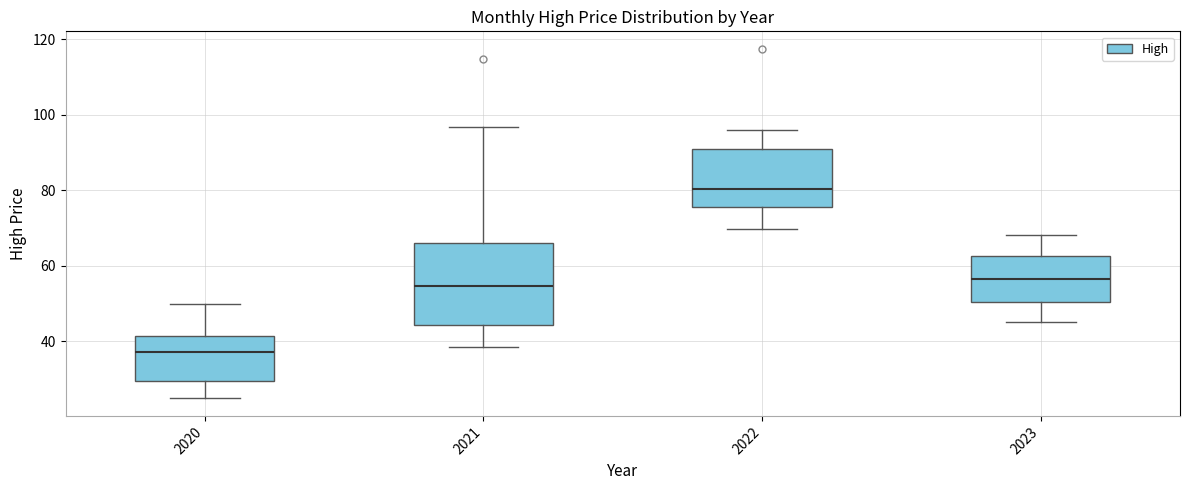

Which box has the highest median line?

2022